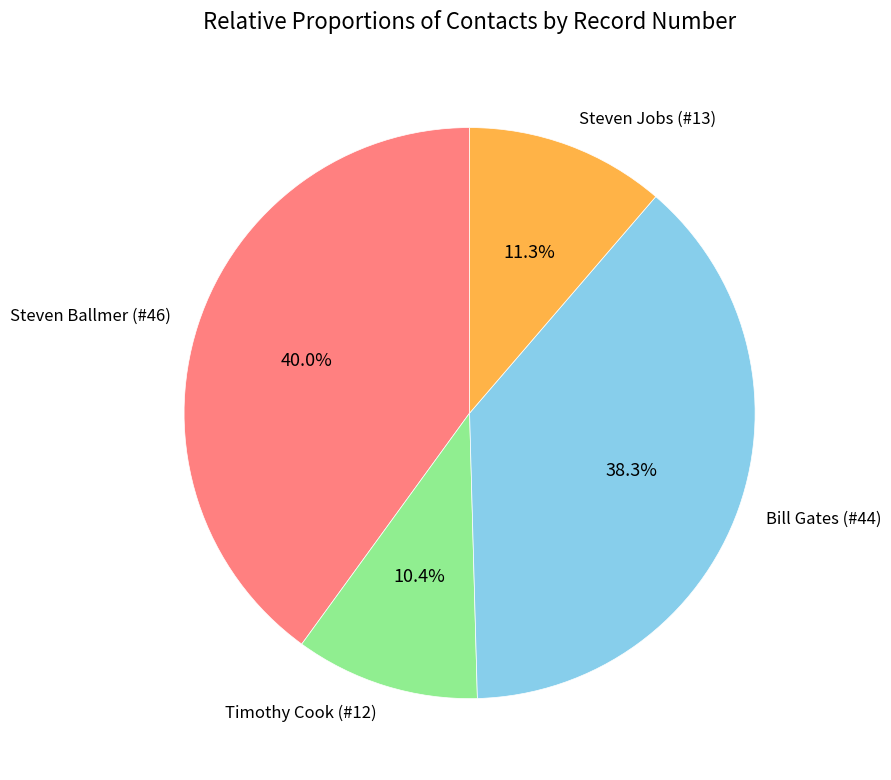

To the nearest percent, what percentage of the pie is Timothy Cook (#12)?

10%